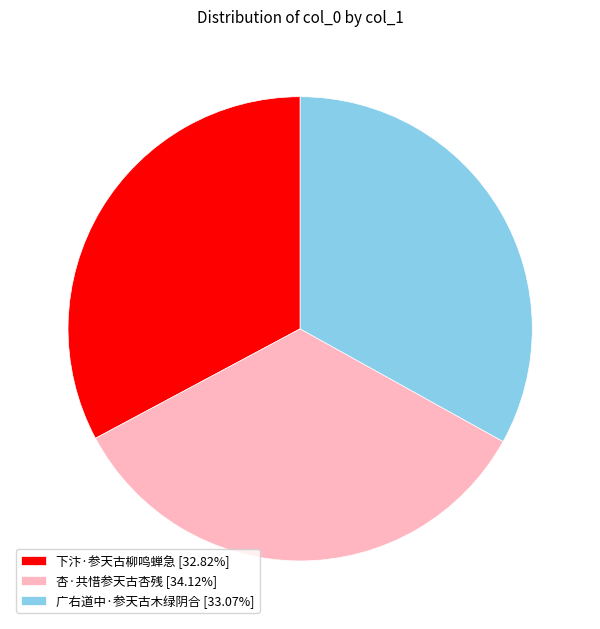

What is the ratio of the value at 广右道中·参天古木绿阴合 [33.07%] to the value at 下汴·参天古柳鸣蝉急 [32.82%]?

1.0